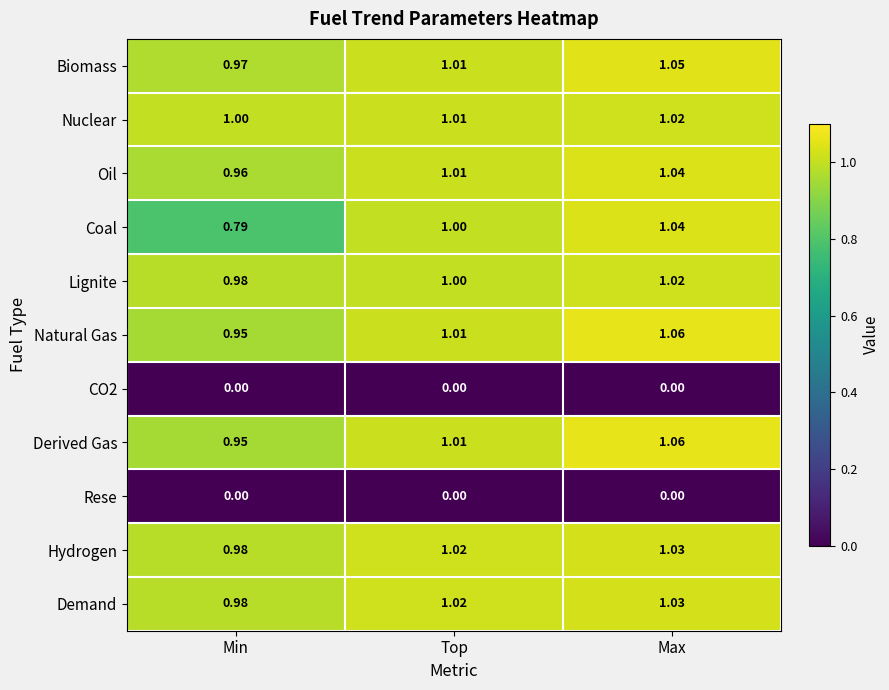

List the labels in order of Lignite value, smallest first.

Min, Top, Max